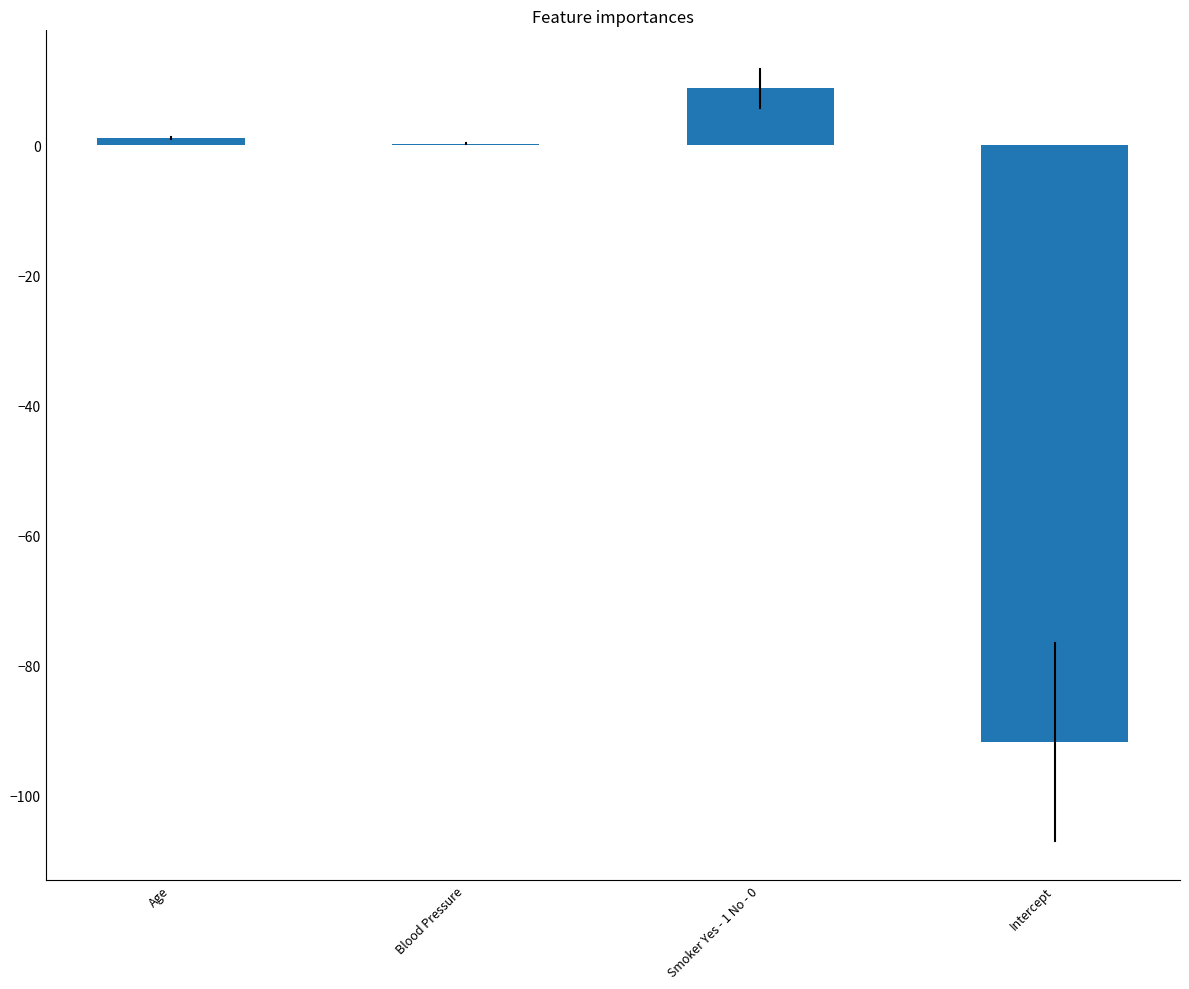

Between Age and Intercept, which is larger?

Age